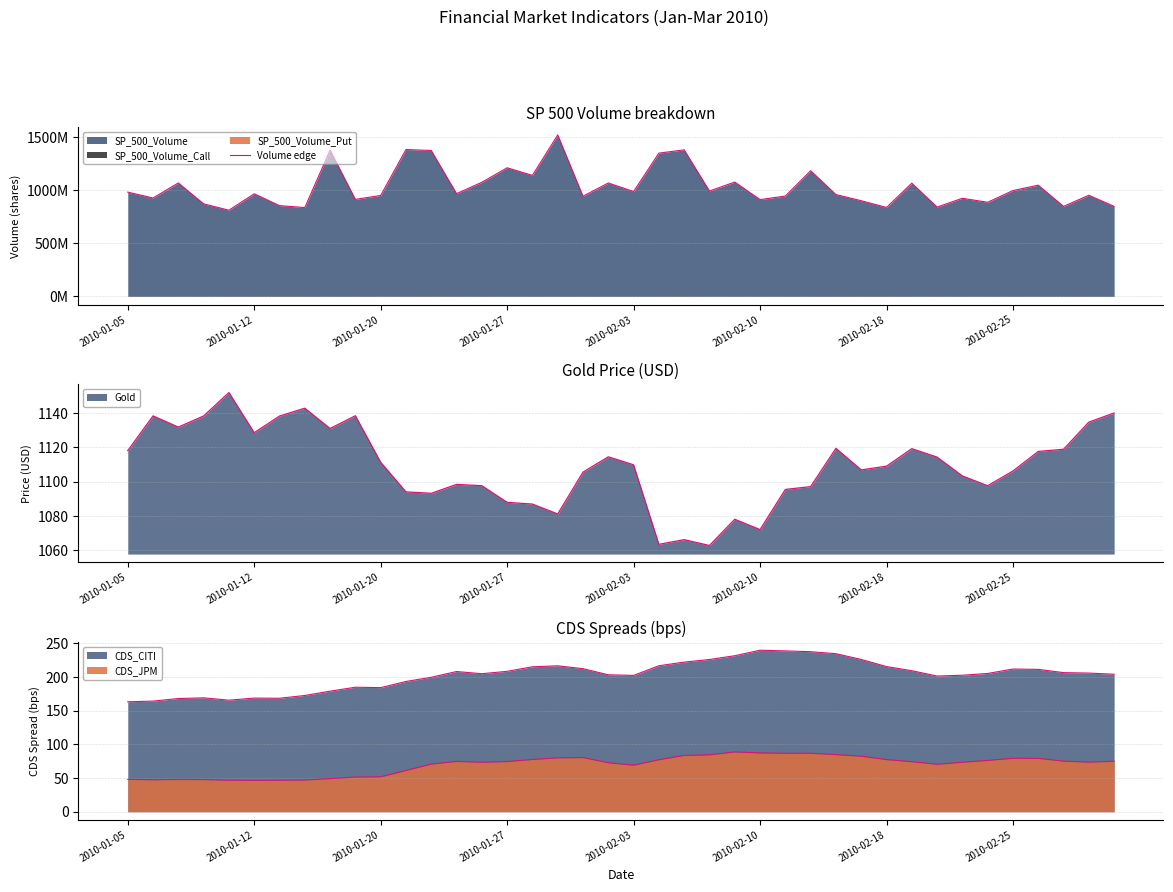

What value does the data have at 2010-02-18, to the nearest 10?

854998020